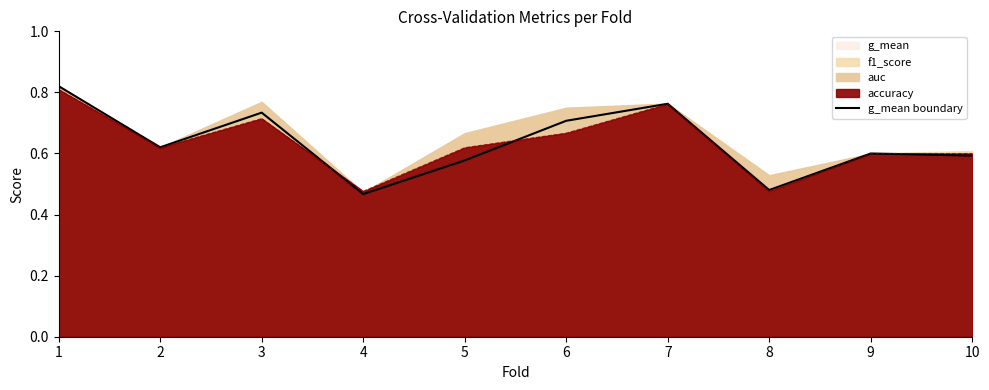

True or false: there are more than 2 points higher than both neighbors.

True